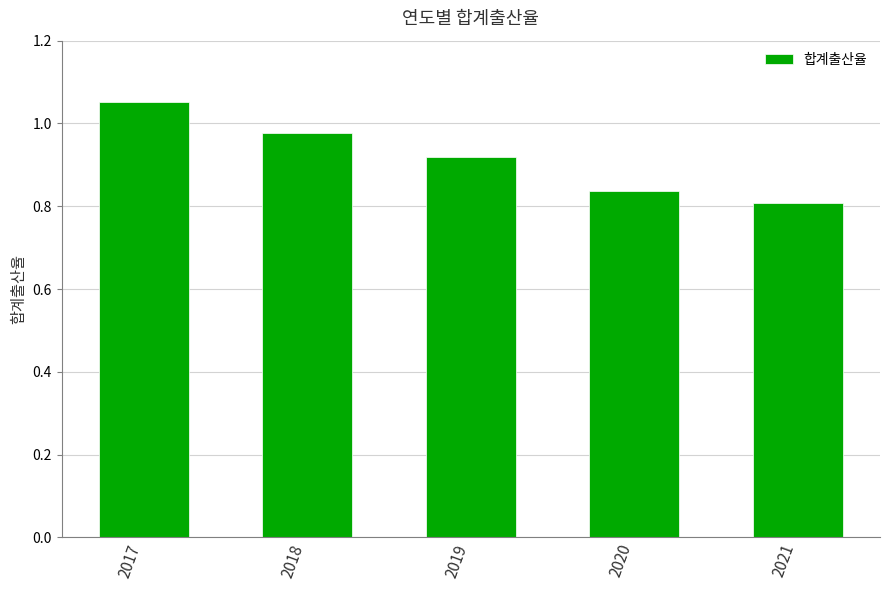

What is the difference between the values at 2017 and 2019?

0.1